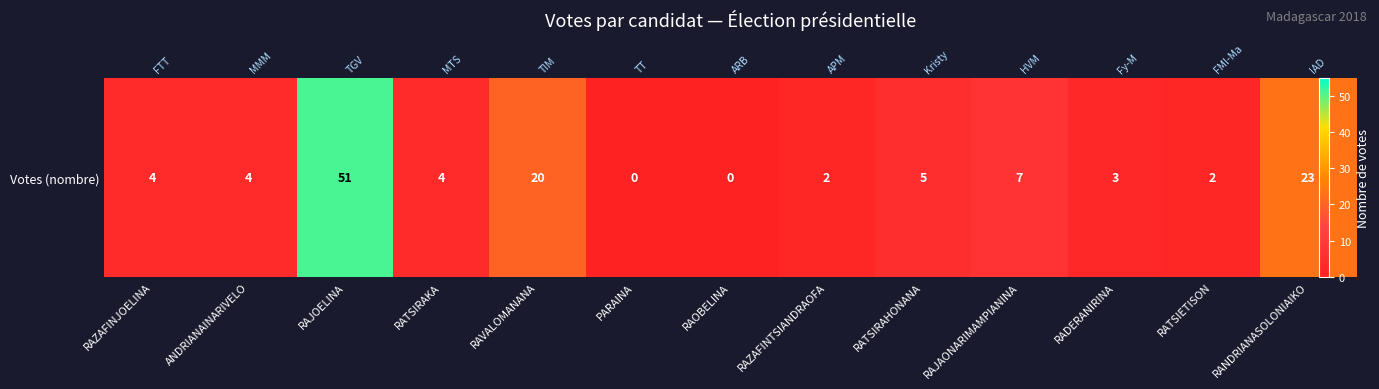

What is the sum of all values?

125